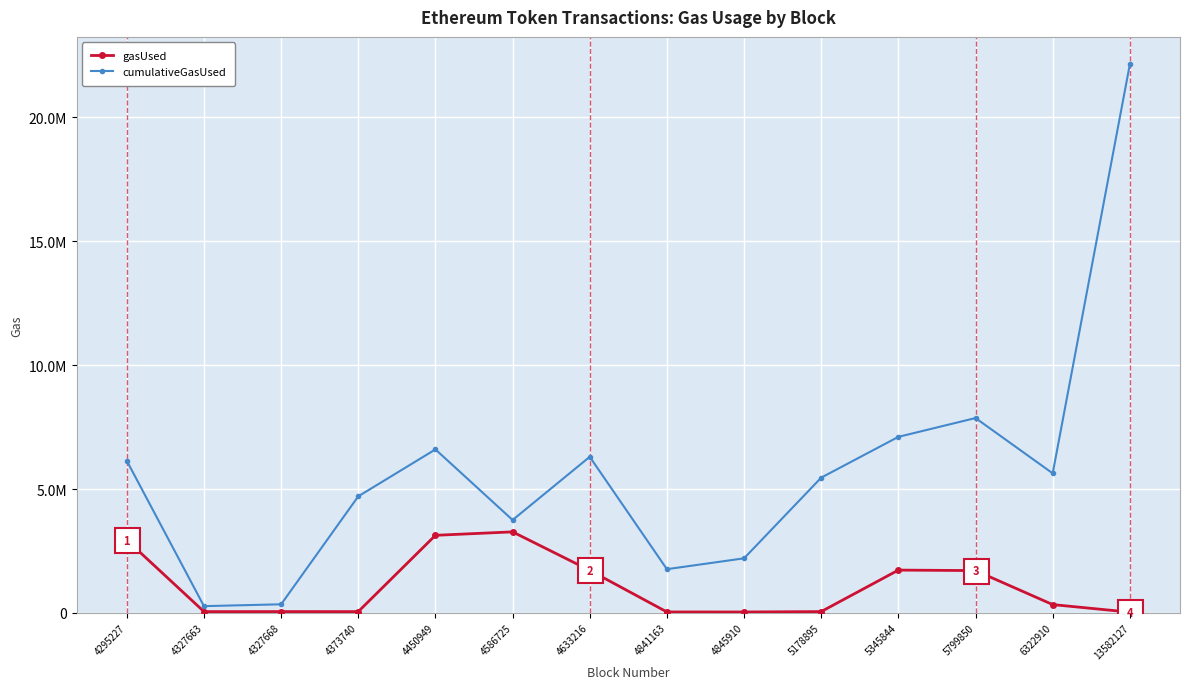

At 6322910, list the series in order from largest to smallest.

cumulativeGasUsed, gasUsed